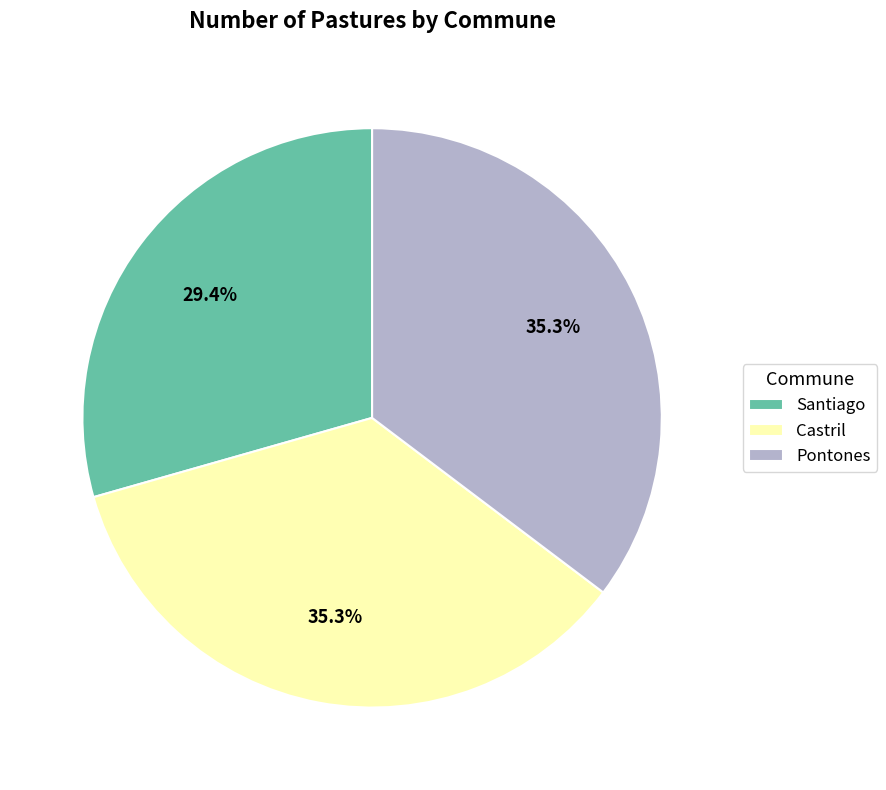

Combined, what portion of the pie is Castril and Pontones?

70.6%